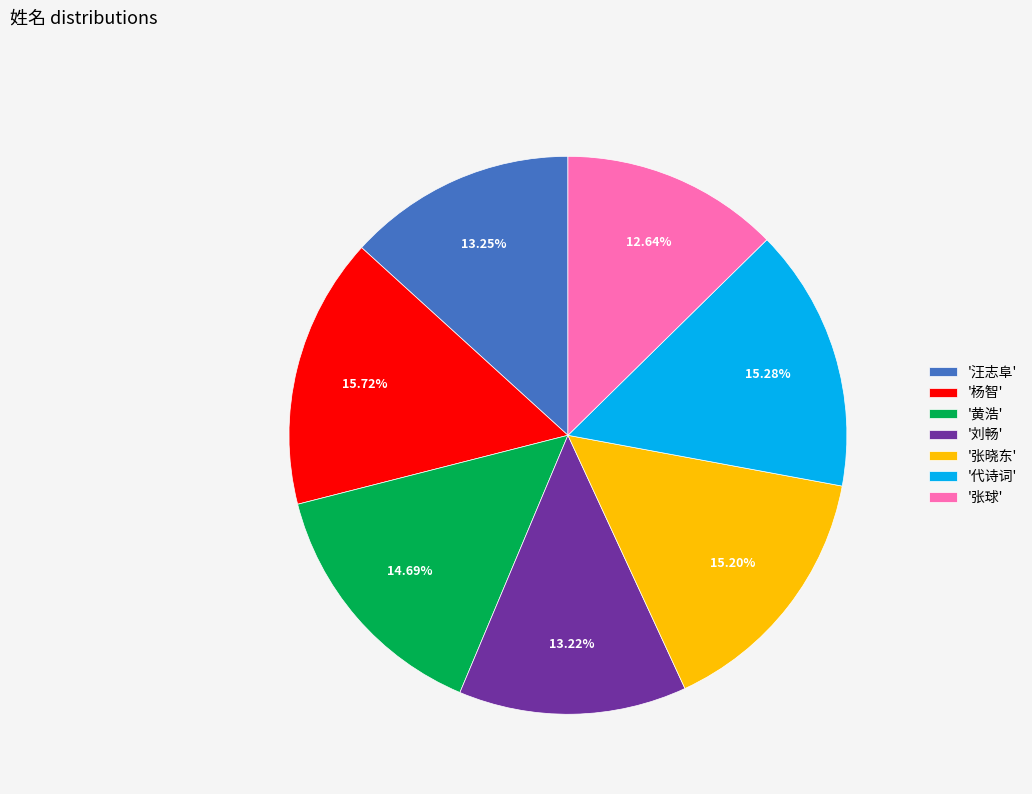

Is there a majority slice in this chart?

No